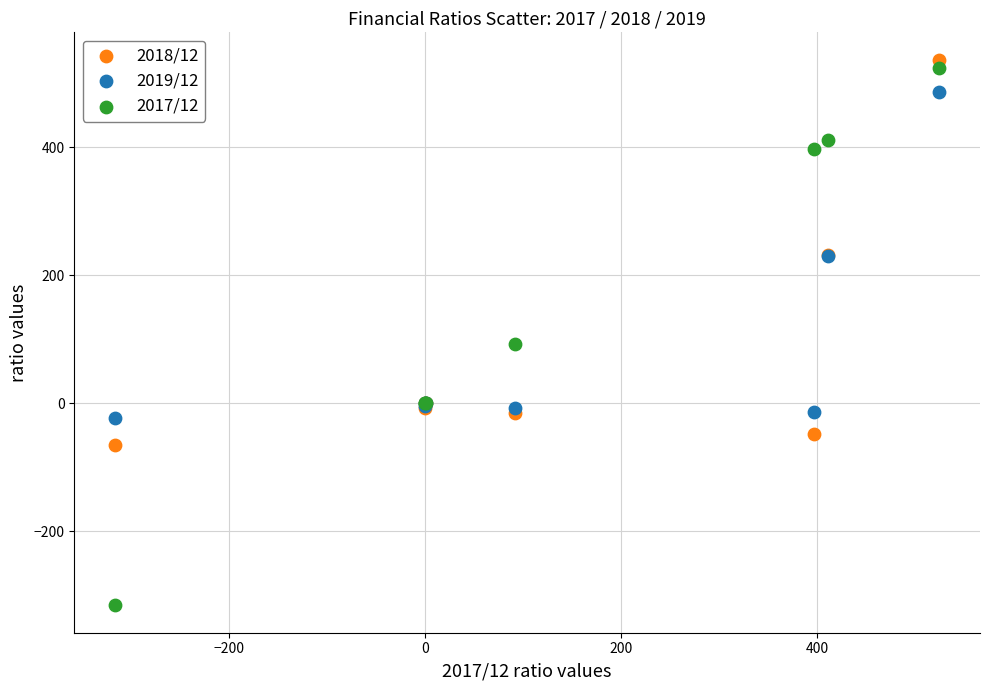

Across all series, what Y value is closest to 110?

92.3